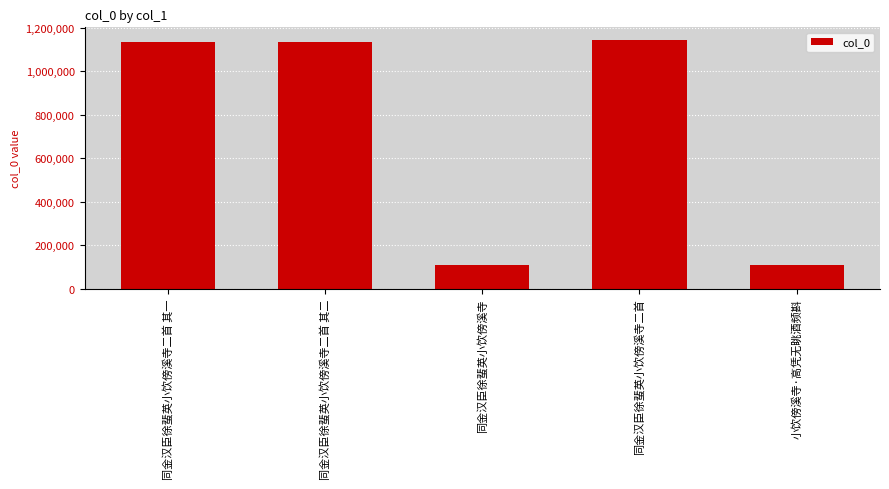

What is the difference between the values at 同金汉臣徐蜚英小饮傍溪寺二首 其一 and 小饮傍溪寺·高凭无眺酒频斟?

1025601